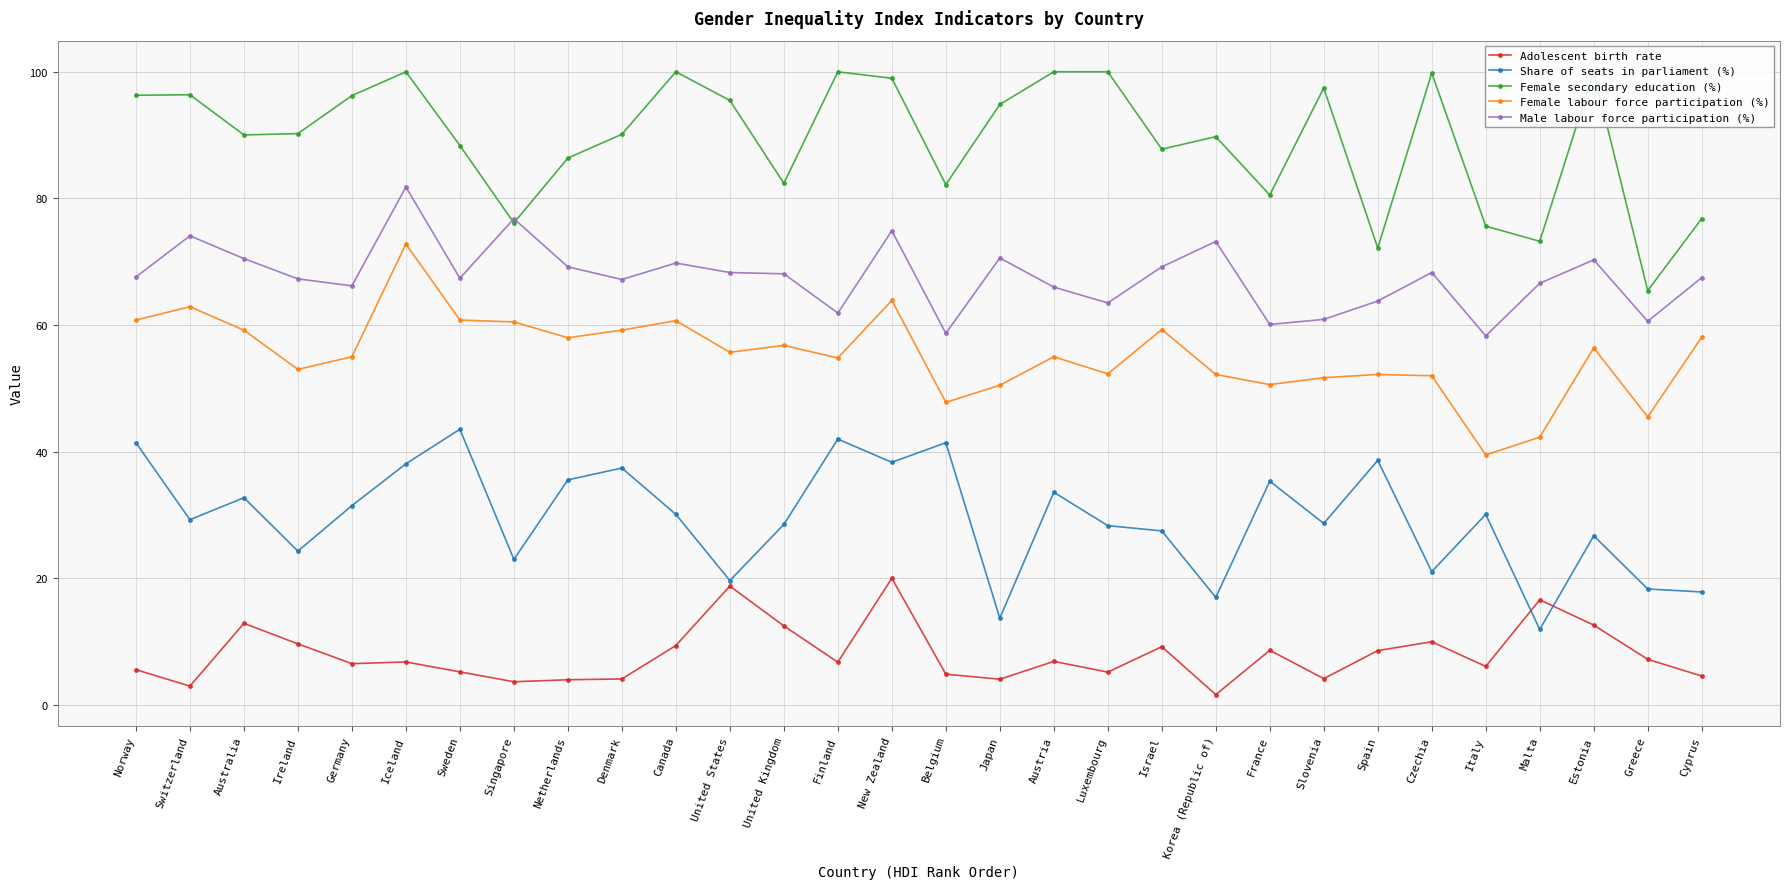

What position from the right is Estonia?

3